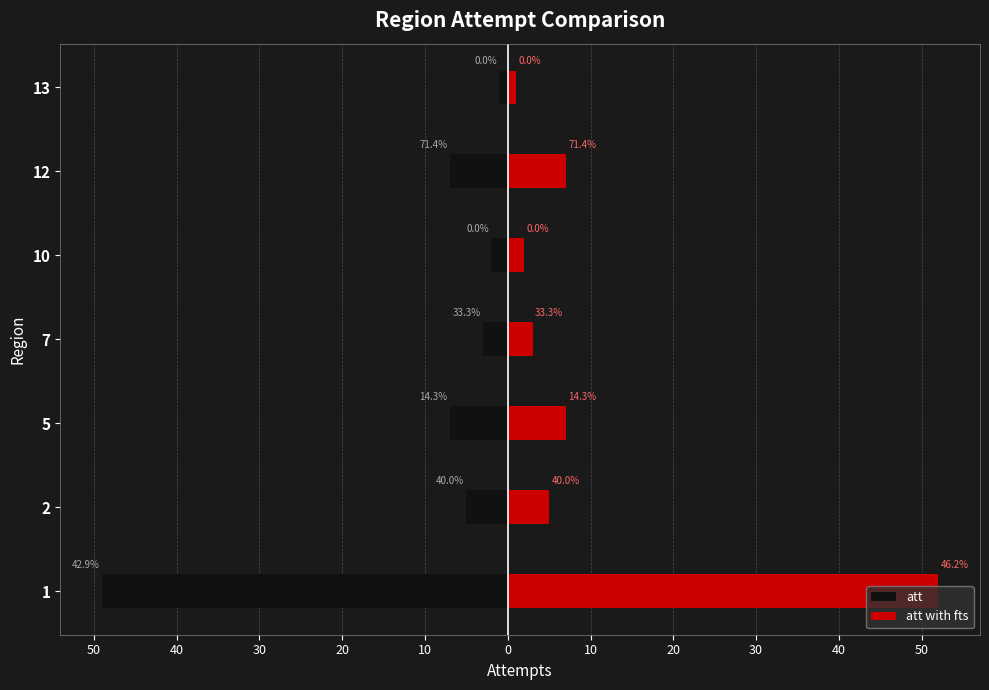

Which series has the largest total across all categories?

att with fts